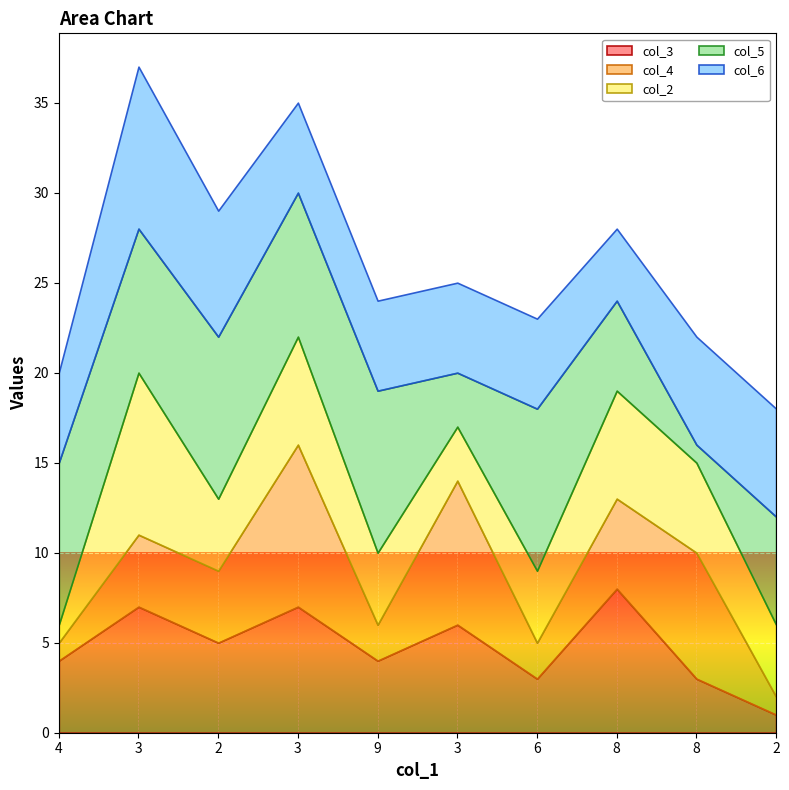

How many lines are shown in the chart?

5